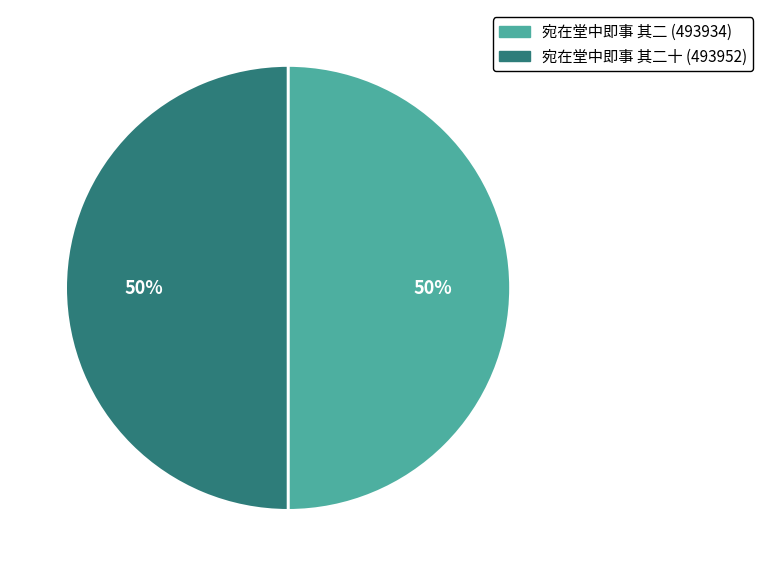

To the nearest percent, what is the average slice percentage?

50%